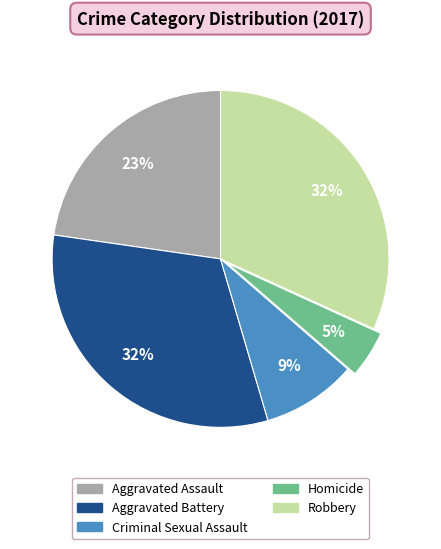

Do Homicide and Aggravated Battery together represent more than half of the pie?

No